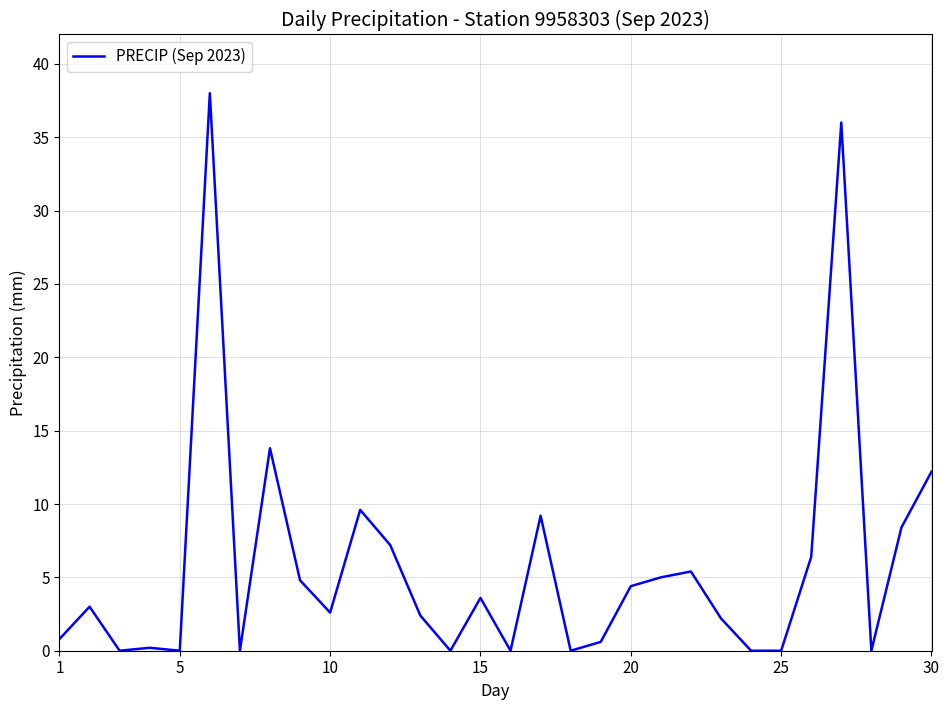

What is the maximum value shown in the chart?

38.0